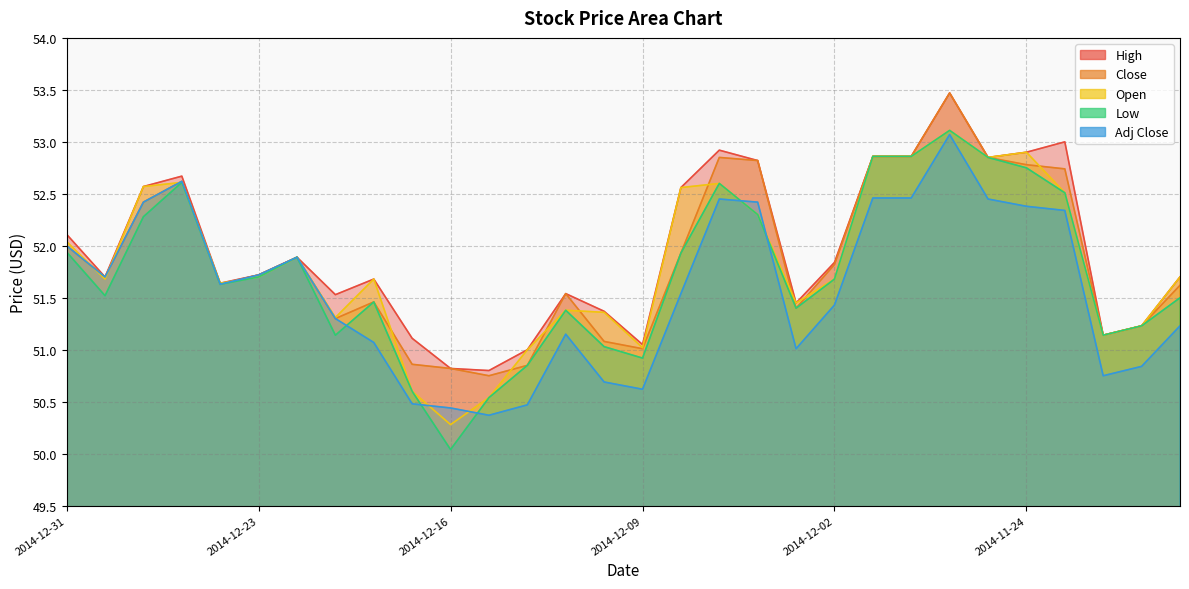

True or false: Open has more than 1 interior local peaks.

True